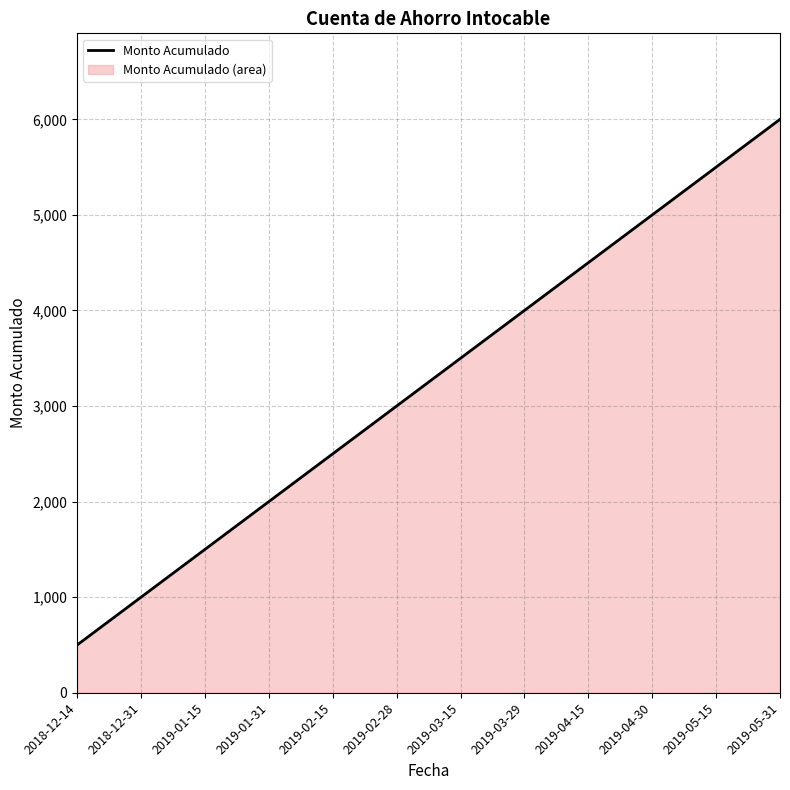

The value at 2019-02-28 is 1644. True or false?

False